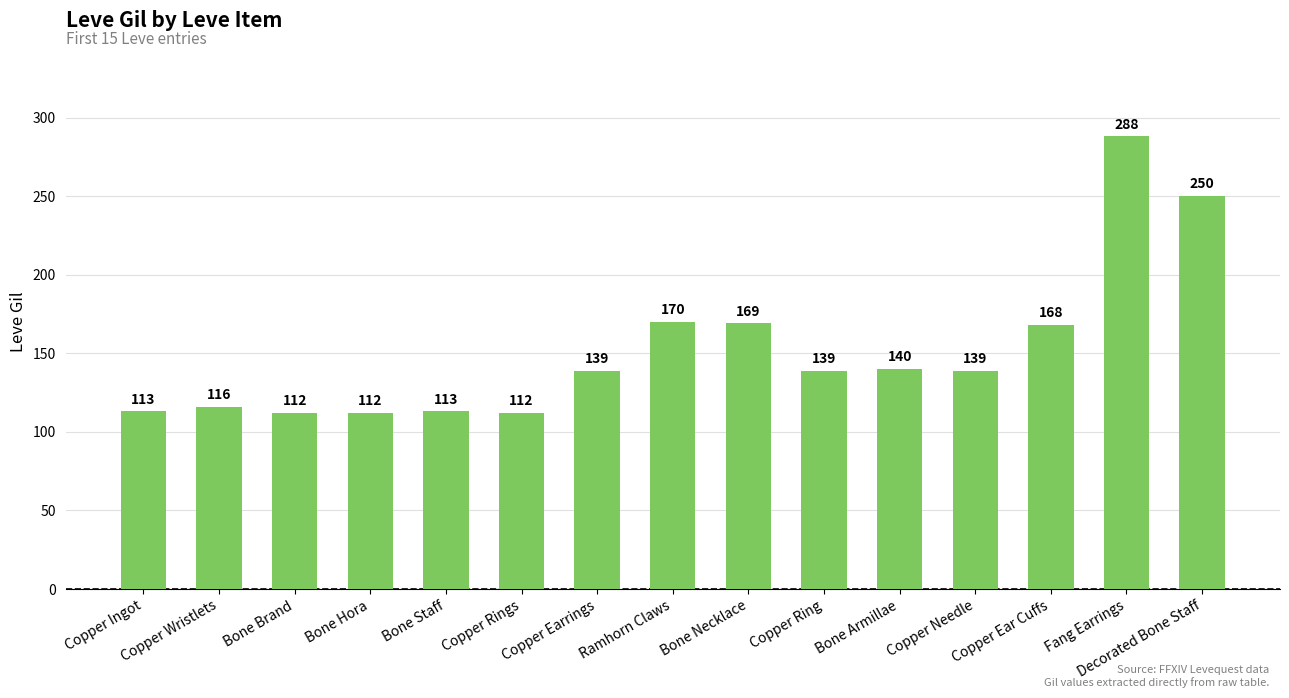

What is the difference between the second highest and second lowest values?

138